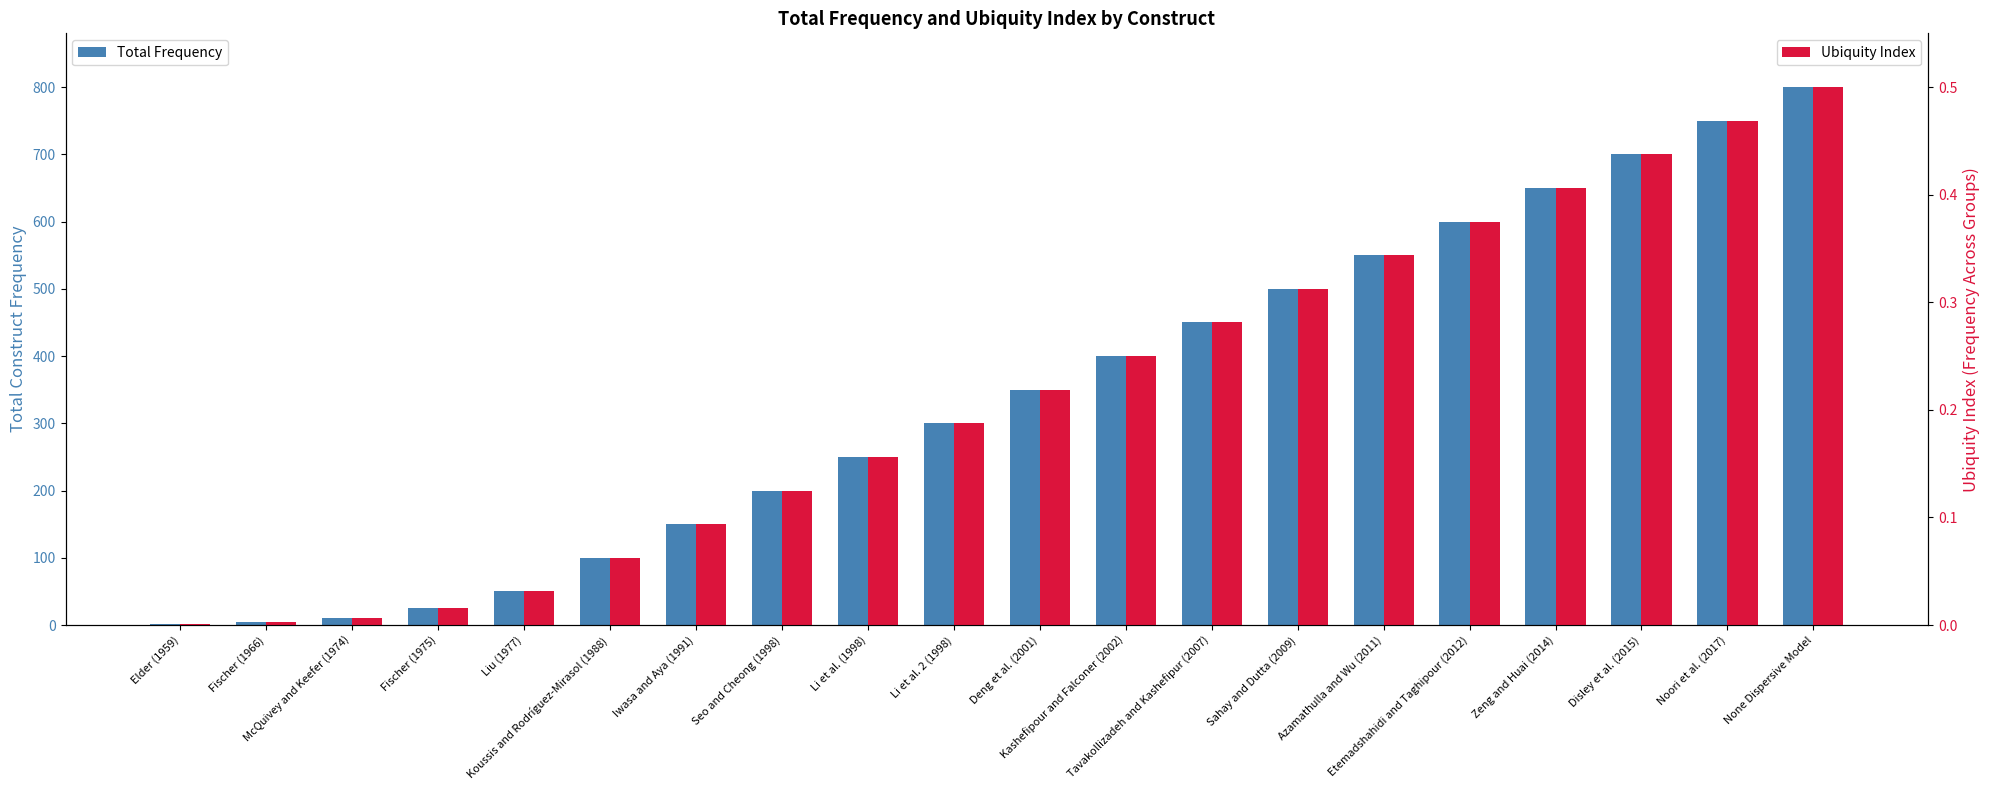

What is the label of the 11th bar from the left?

Deng et al. (2001)